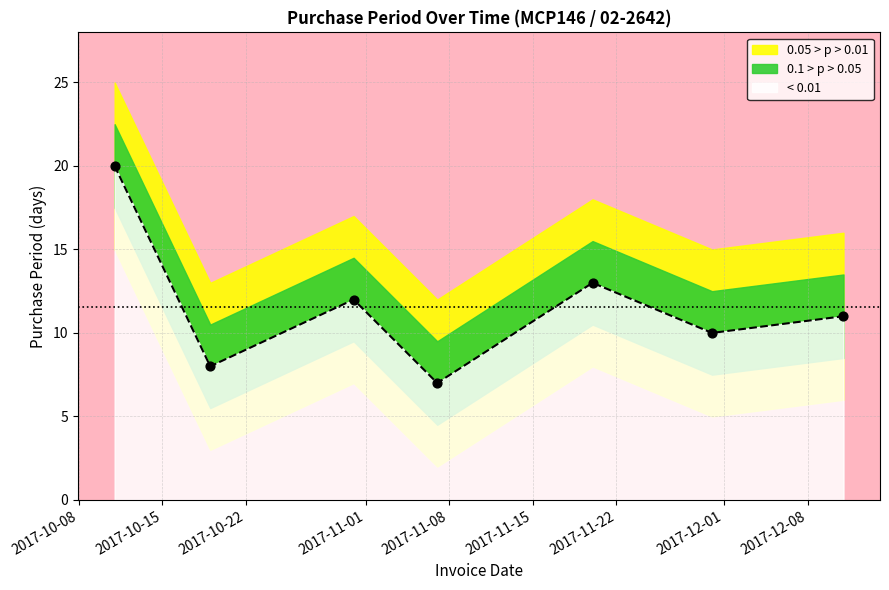

What is the ratio of the value at 2017-11-30 to the value at 2017-10-19?

1.2